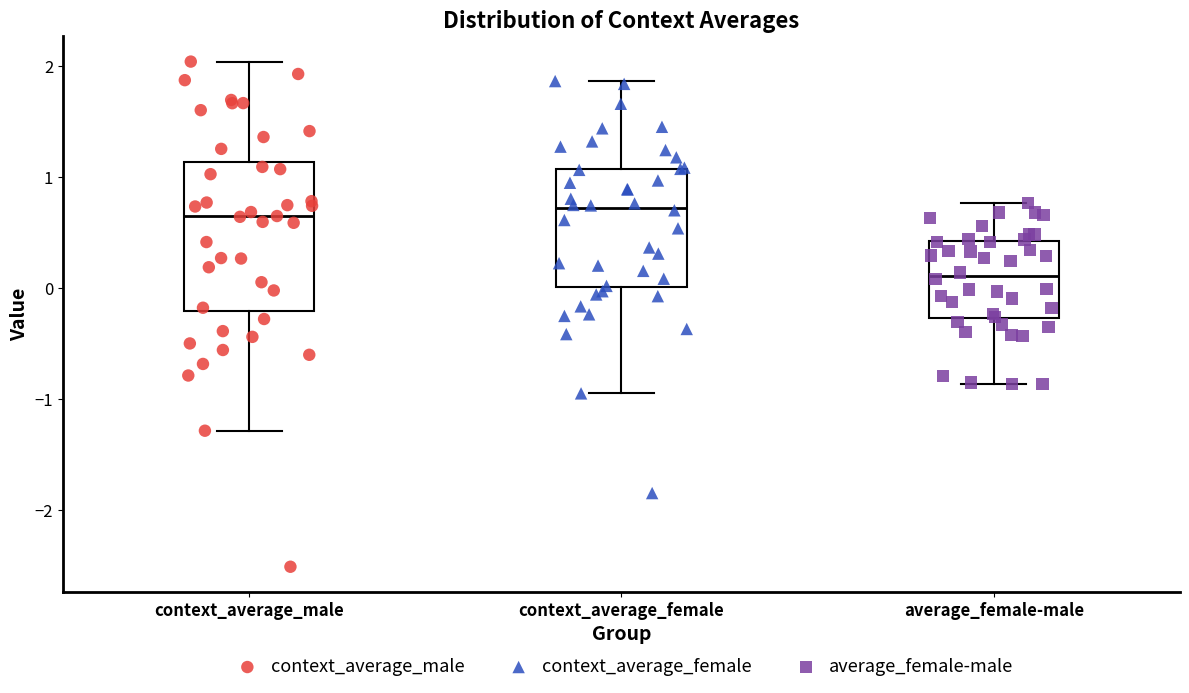

Where does the median line of the box for average_female-male sit on the y-axis? The values are not printed on the chart, so give them approximately, as read against the axis.

0.1